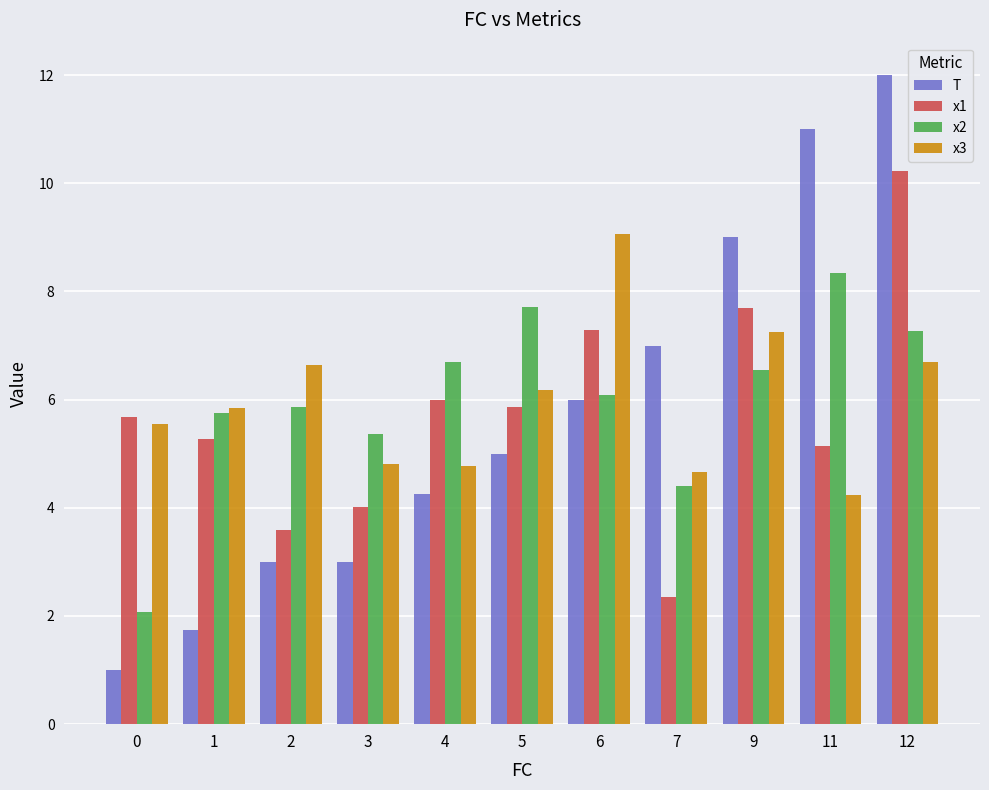

Rank the series by their maximum value, from lowest to highest.

x2, x3, x1, T